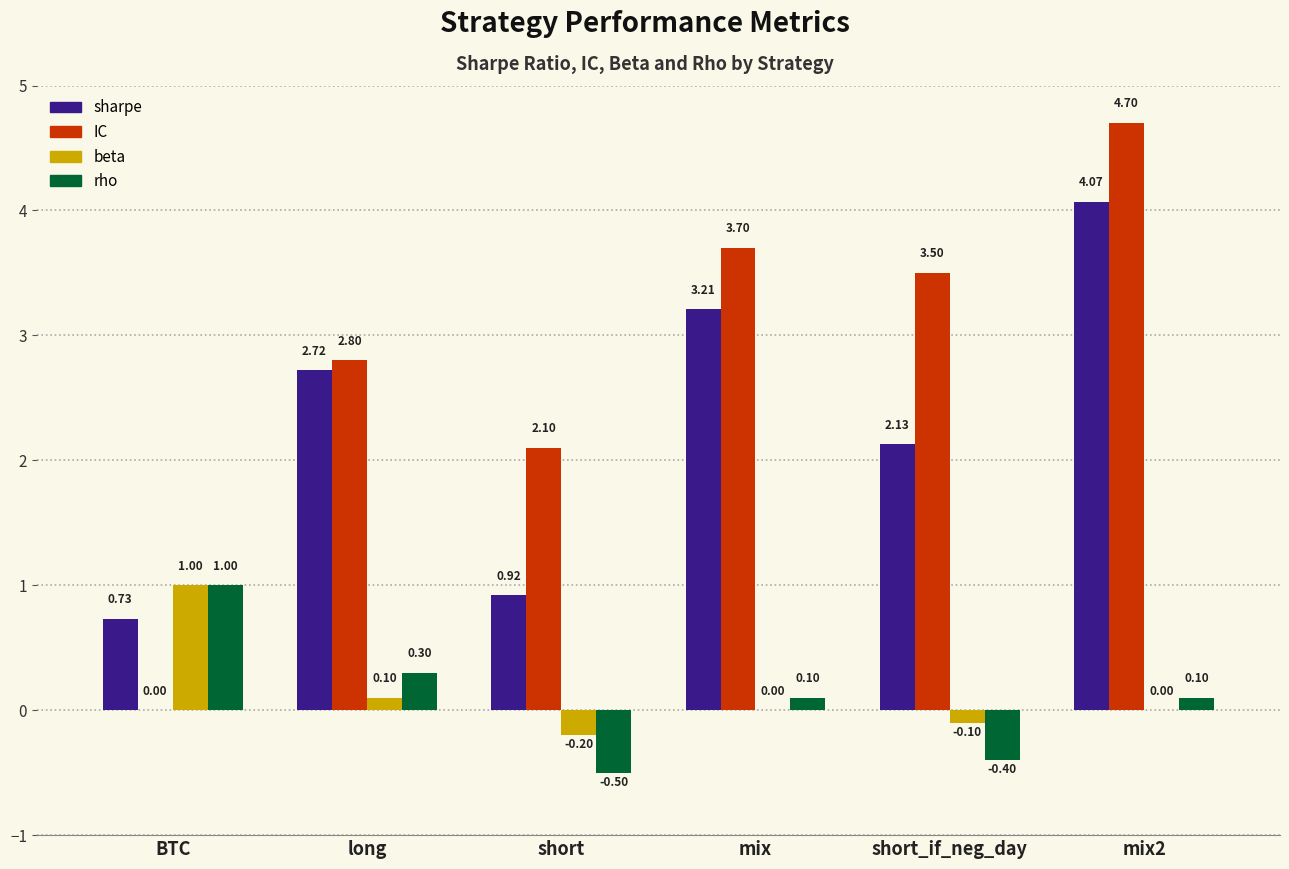

Which series has the largest total across all categories?

IC